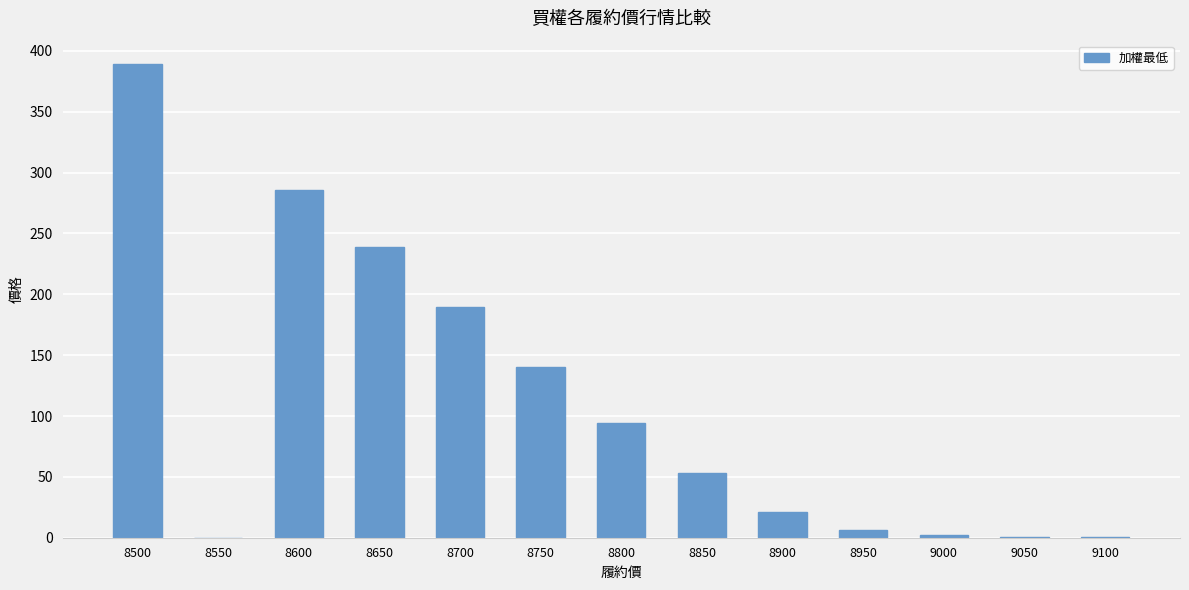

What is the difference between the values at 8800 and 8650?

145.0